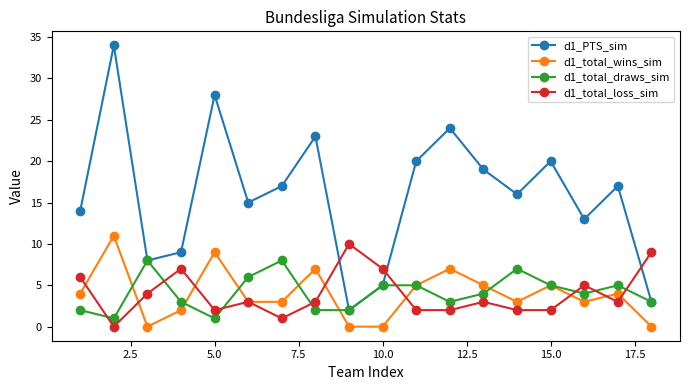

Which series ends up on top after the final intersection of d1_total_loss_sim and d1_total_draws_sim?

d1_total_loss_sim